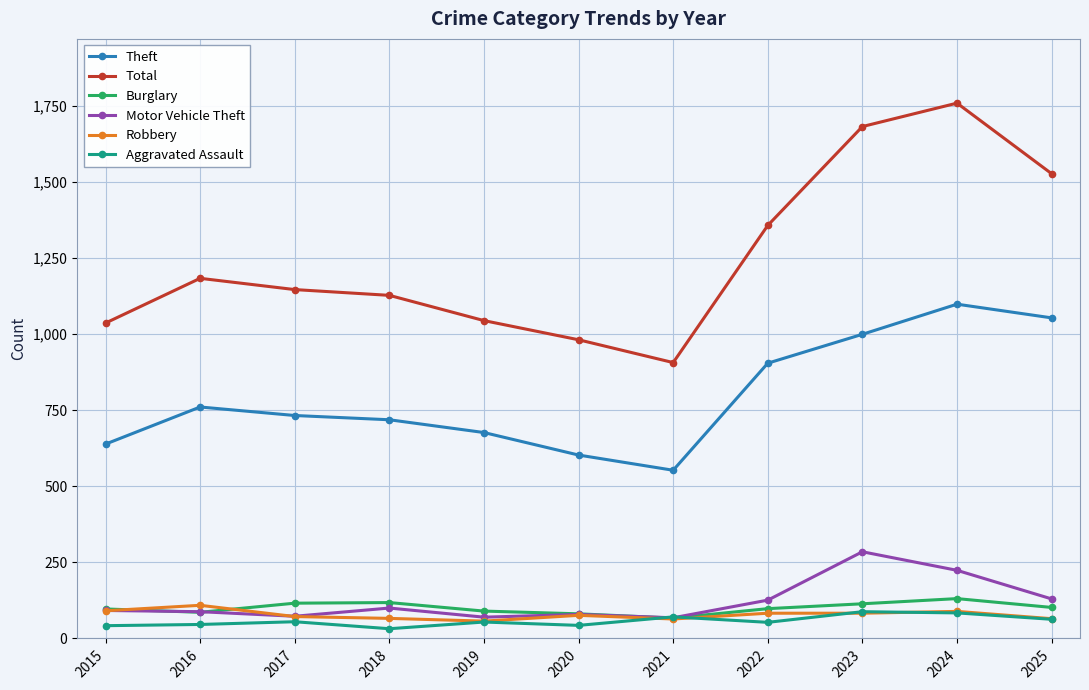

In Motor Vehicle Theft, how many points are higher than both neighbors (excluding endpoints)?

3